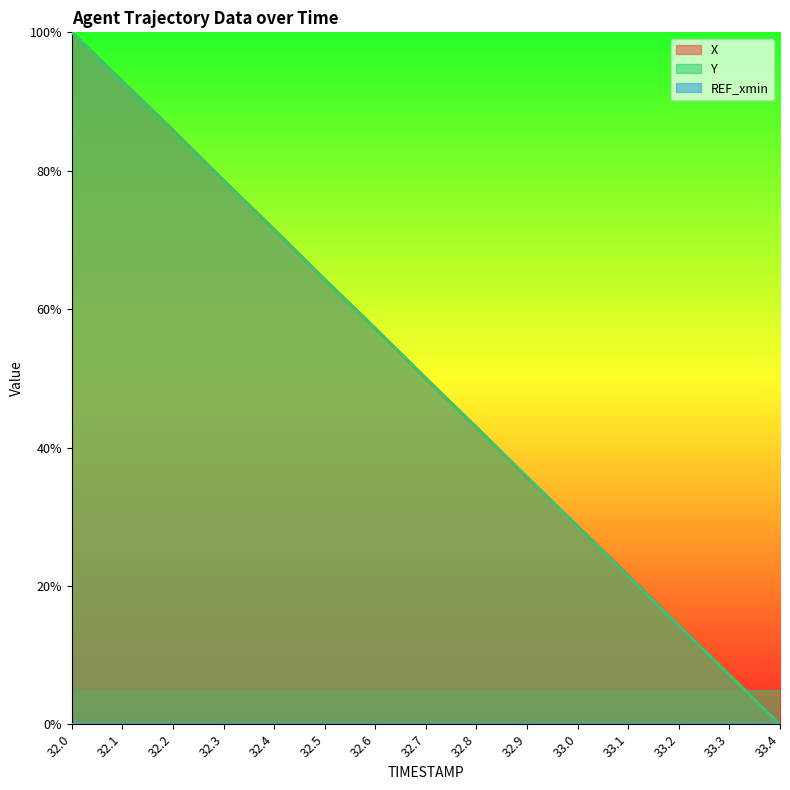

What is the sum of all X values?

7.5